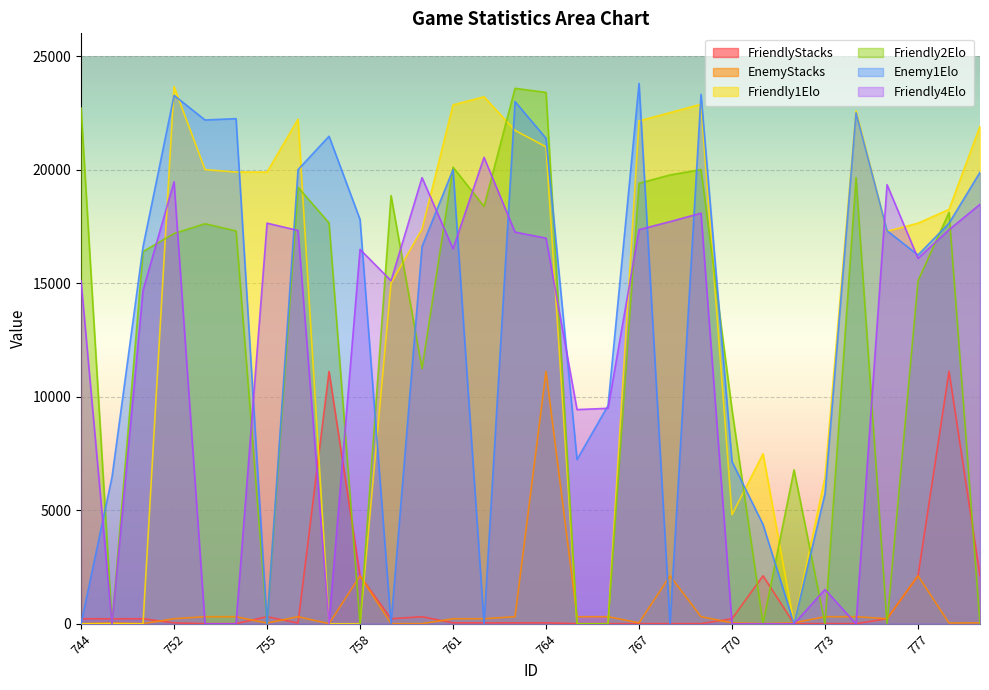

What is the greatest value displayed?

23794